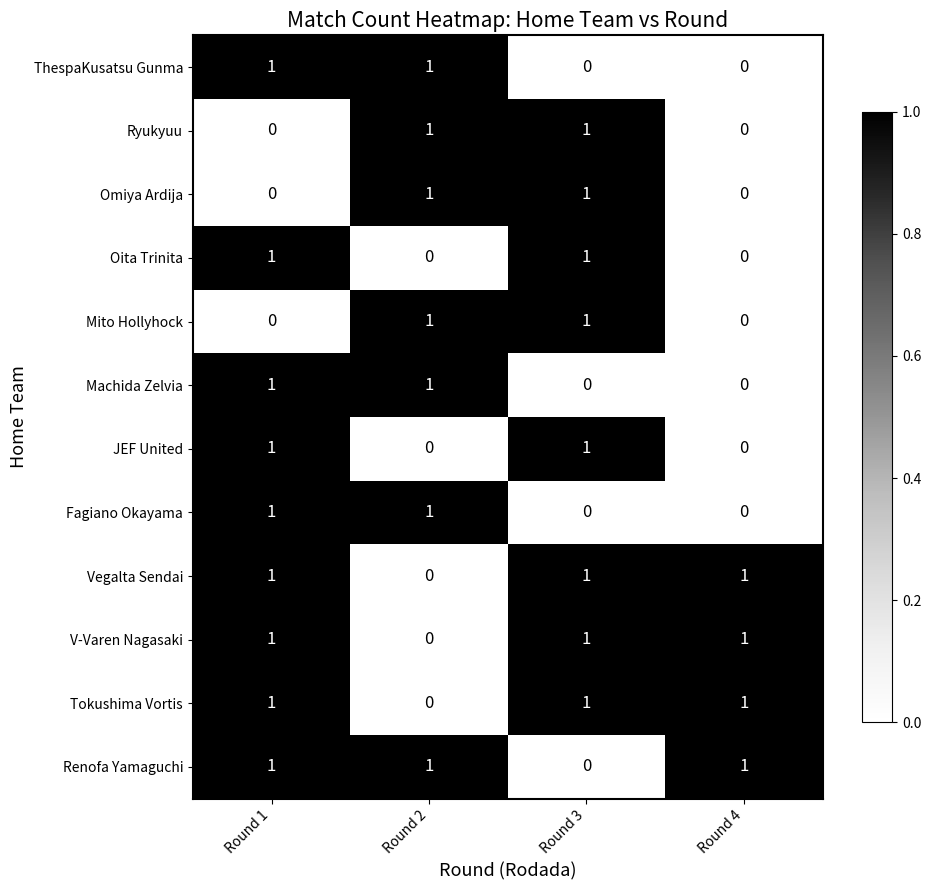

At which category is the sum across all series the highest?

Round 1